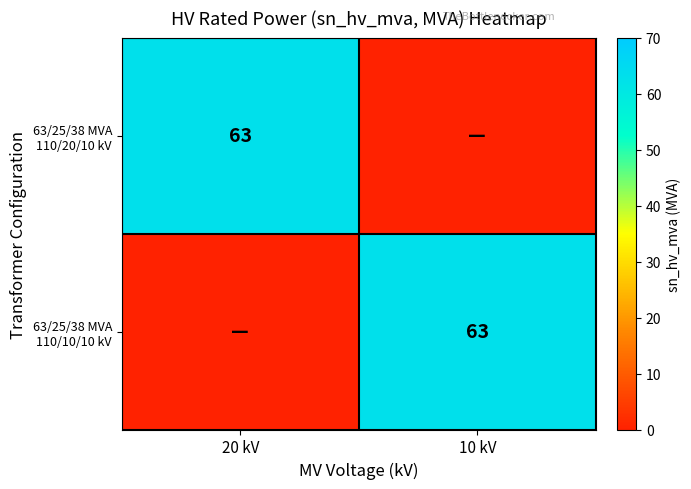

Which series has the widest spread of values?

63/25/38 MVA 110/20/10 kV